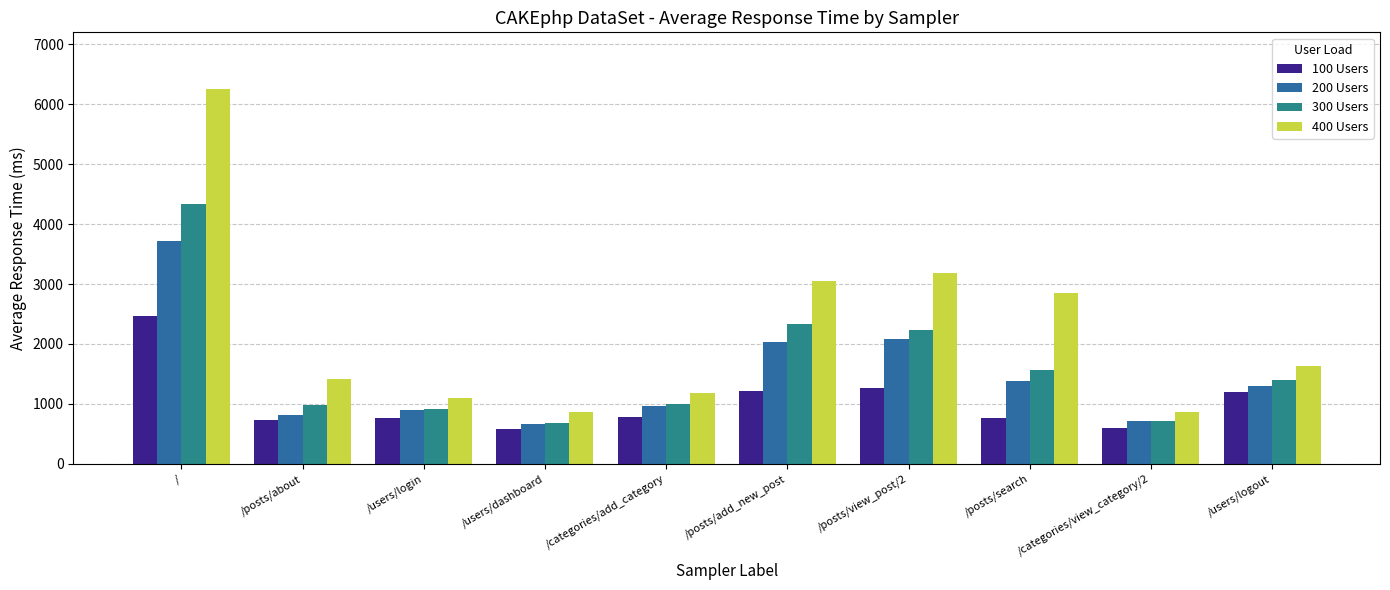

Is it true that 400 Users equals 1626 at /users/logout?

True